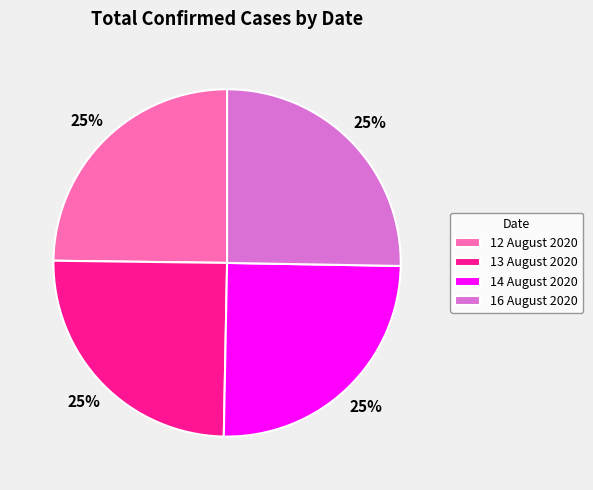

Approximately how many times larger is the value at 12 August 2020 compared to 13 August 2020?

1.0